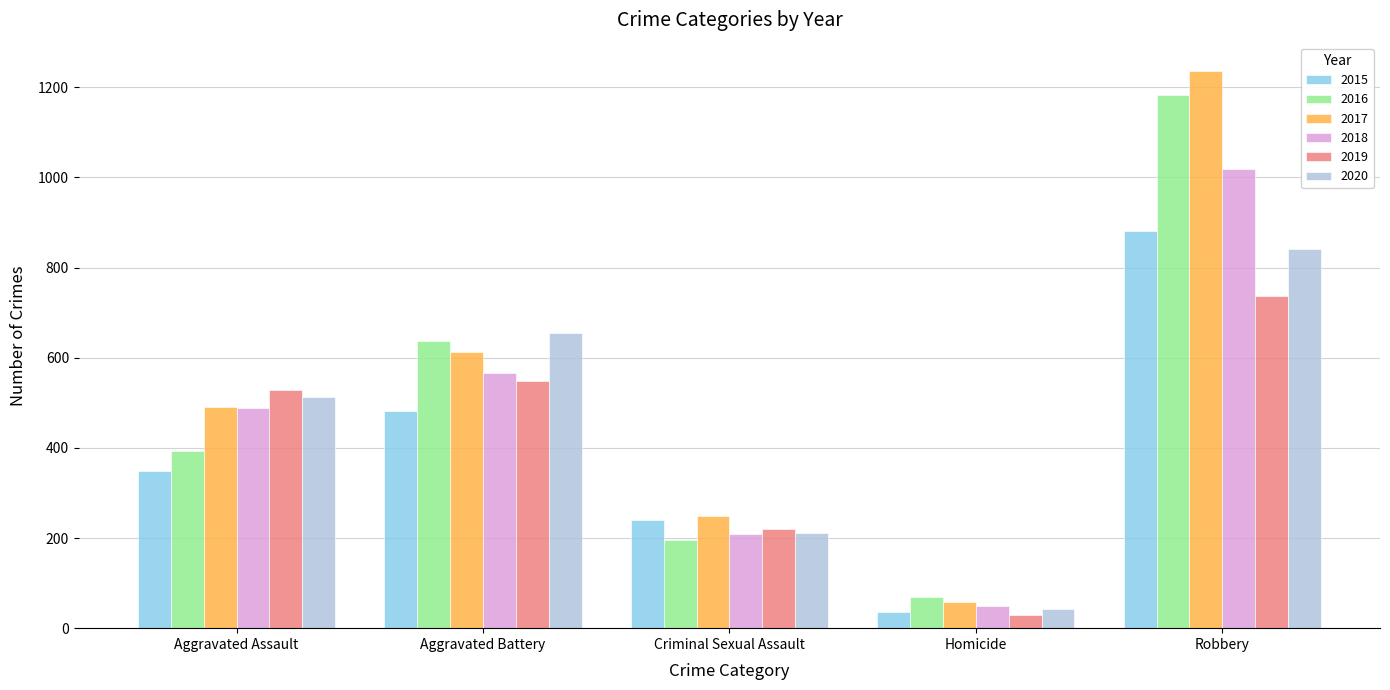

Are the bars horizontal?

No